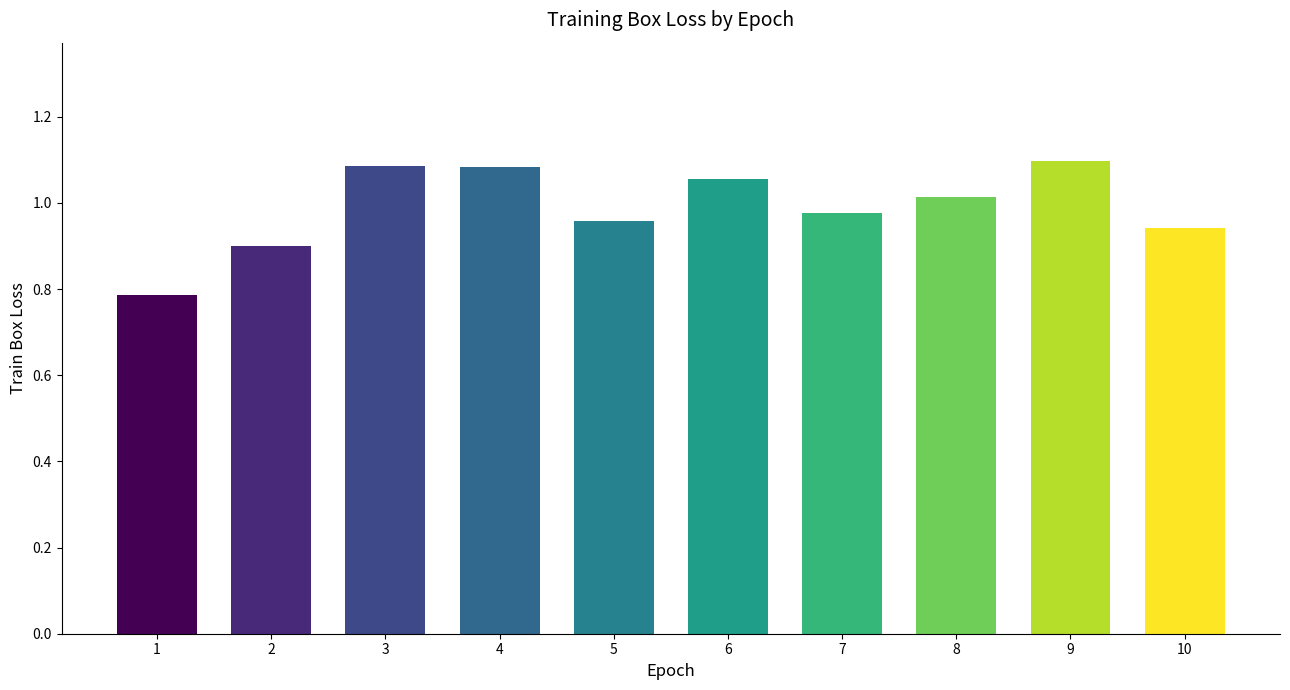

True or false: the data shows 0.6 at 9.

False